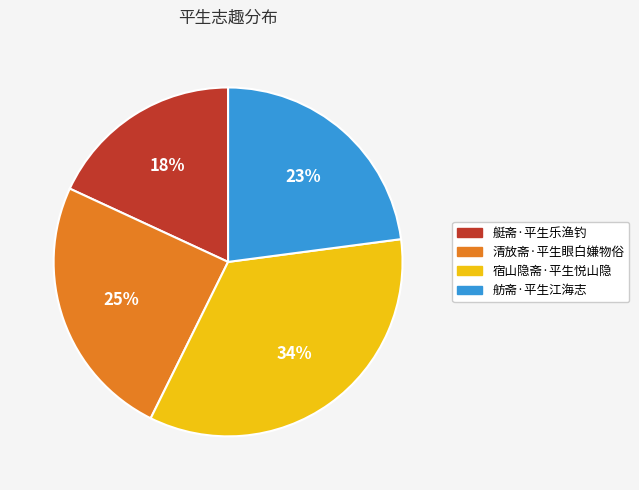

To the nearest percent, what portion does 艇斋·平生乐渔钓 represent?

18%